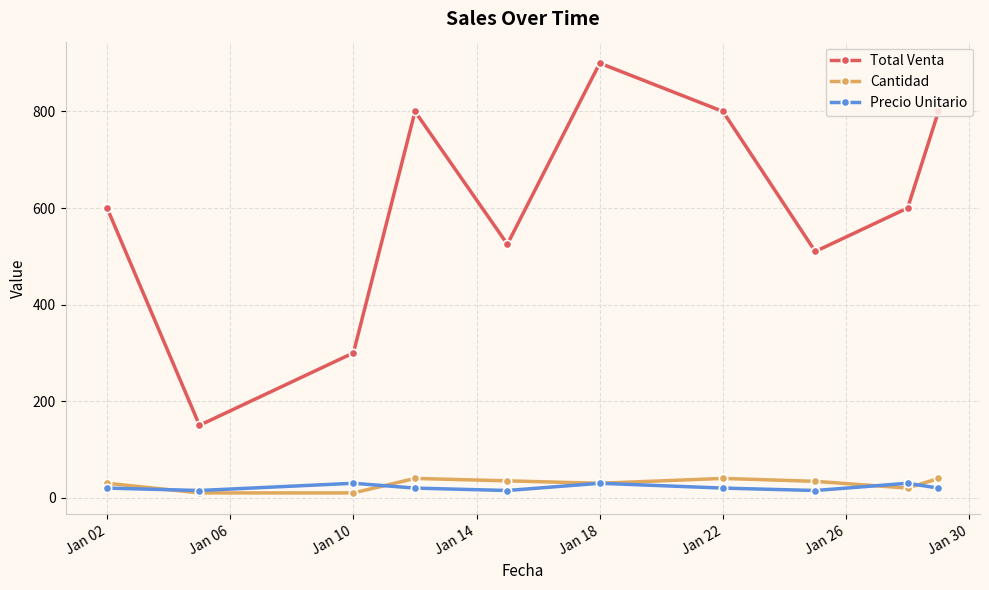

Does the chart have visible grid lines?

Yes